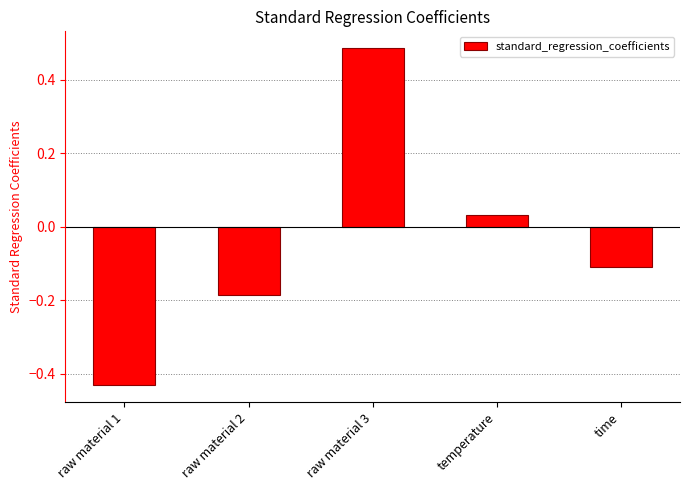

Are the bars horizontal?

No